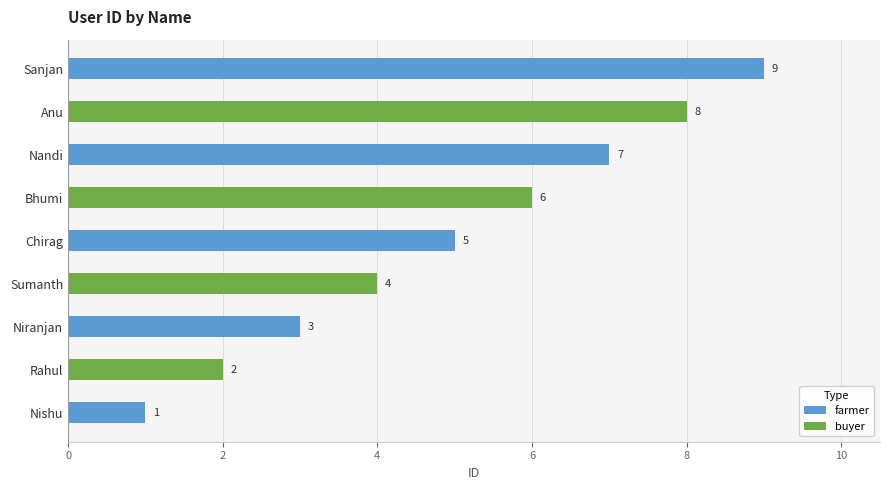

At which category does the chart reach its peak across all series?

Sanjan